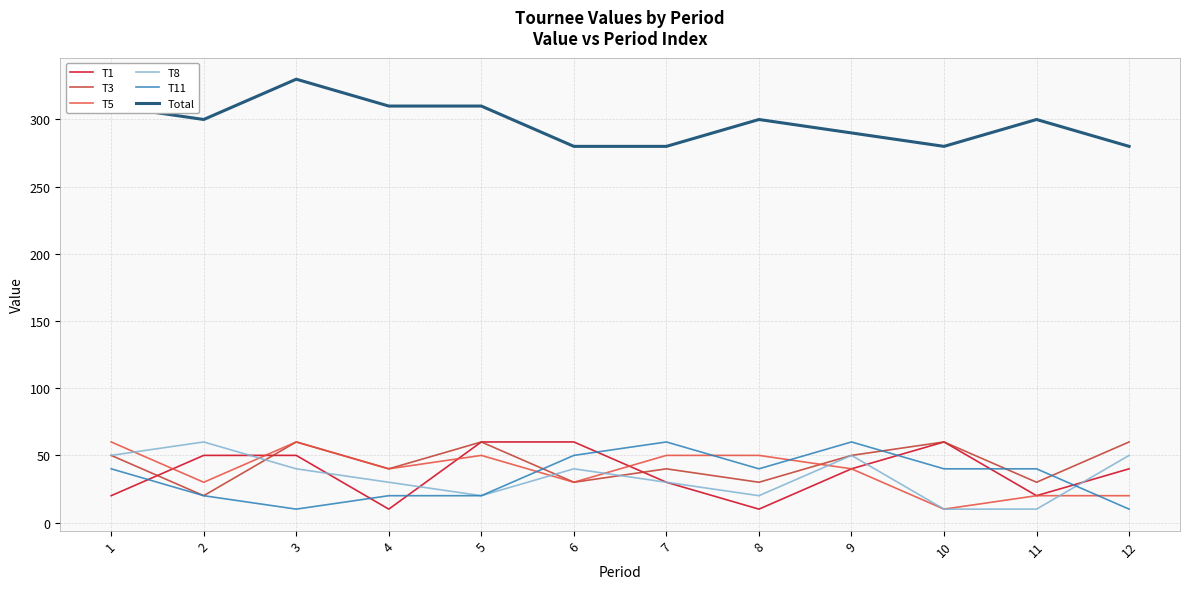

What is the total value across all series at 10?

460